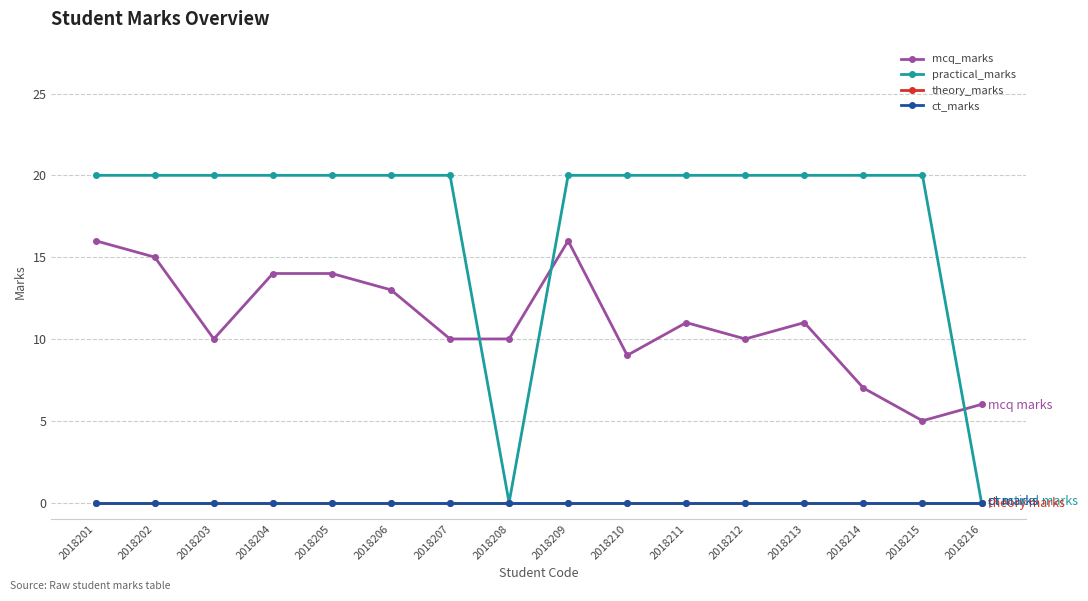

What is the spread (max minus min) of values at 2018204?

20